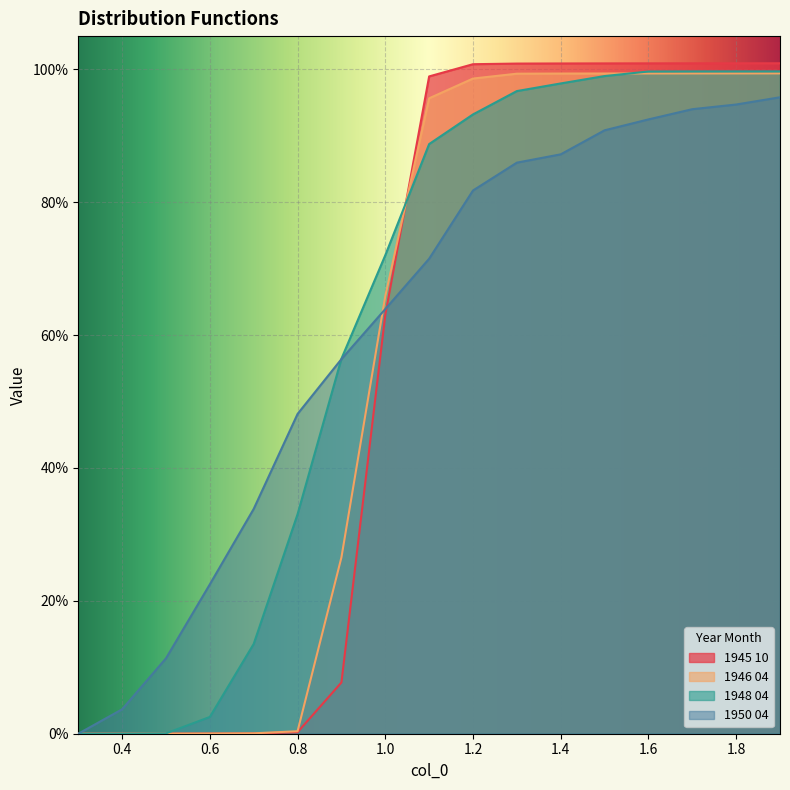

What is the maximum value shown in the chart?

1.0